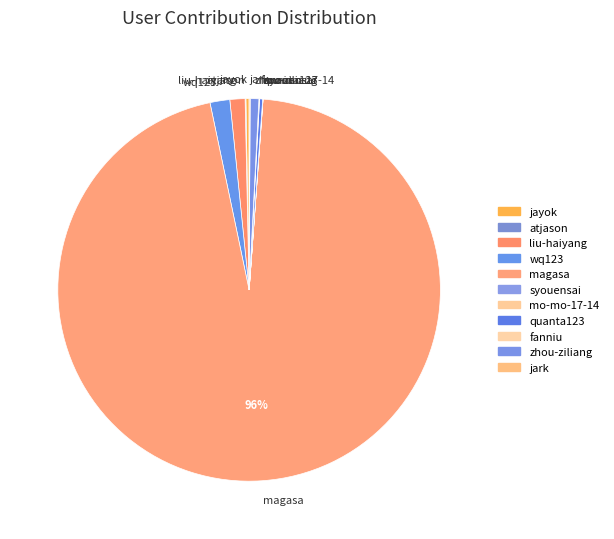

Which slice is the largest?

magasa